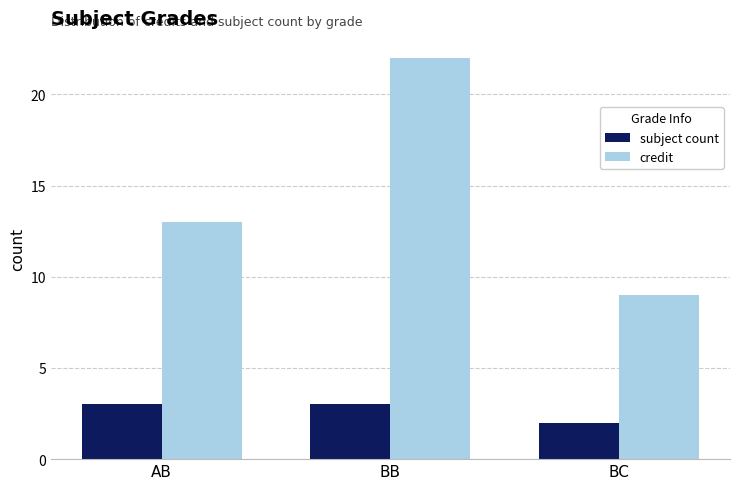

The value of subject count at BB is 2. True or false?

False